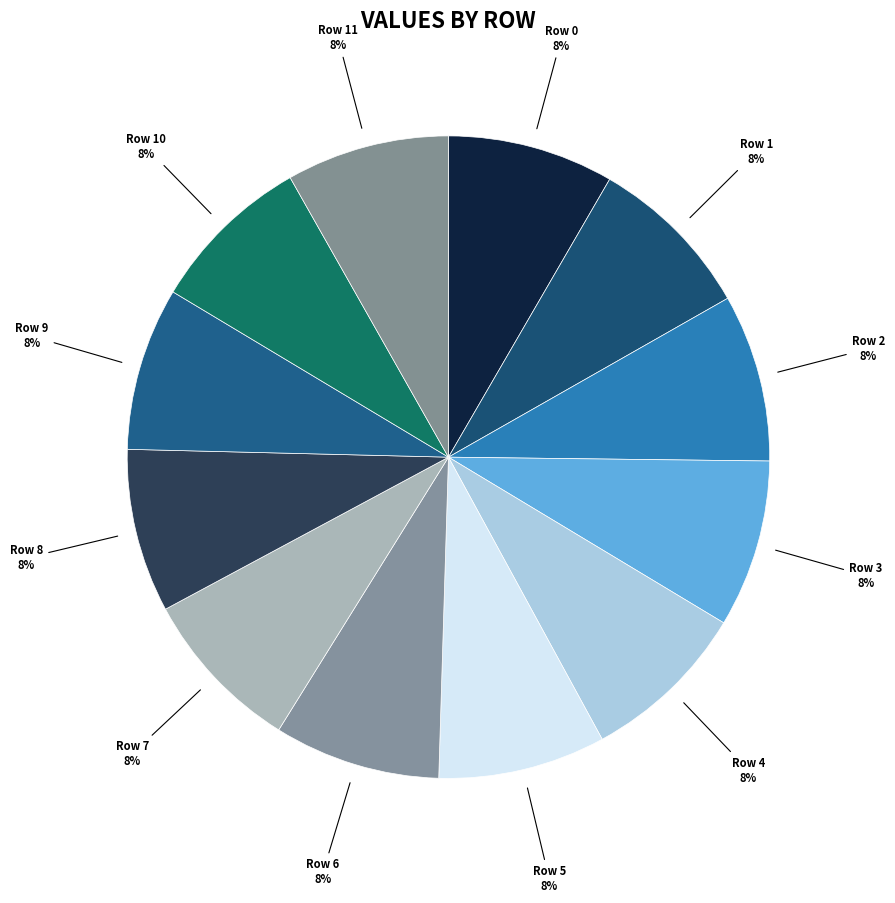

Combined, do Row 4 and Row 10 account for over 50%?

No